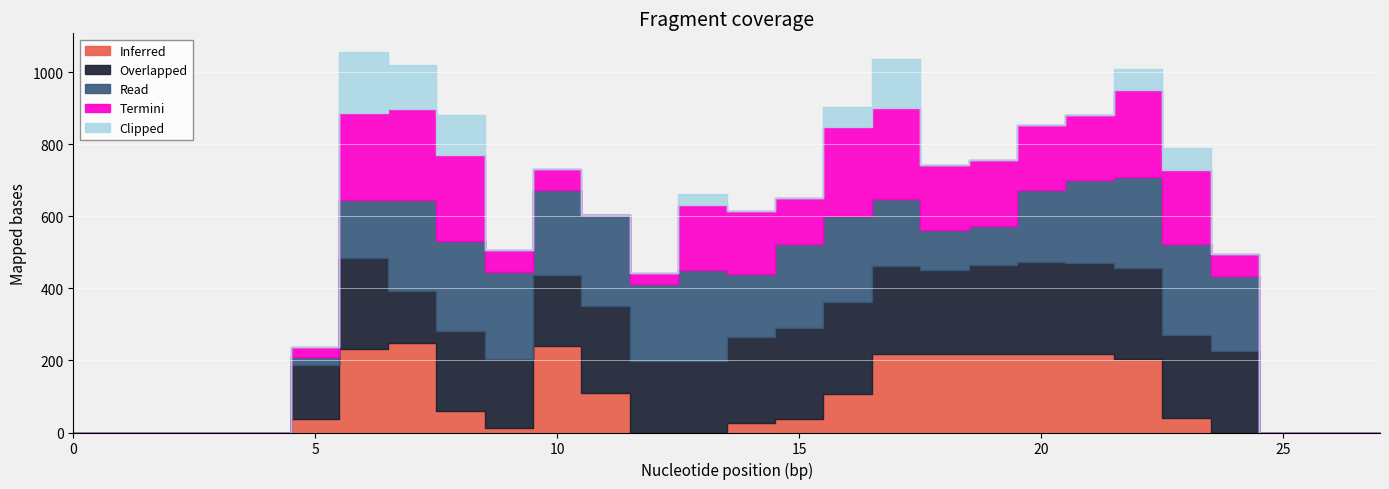

Count the number of categories in the chart.

28